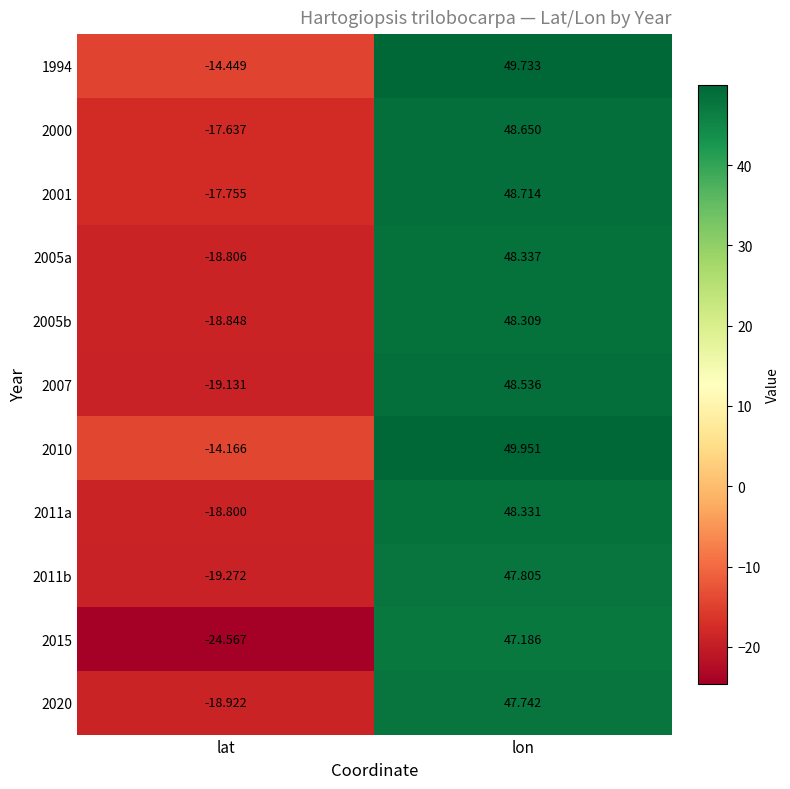

At which label is 2015 closest to 11?

lat